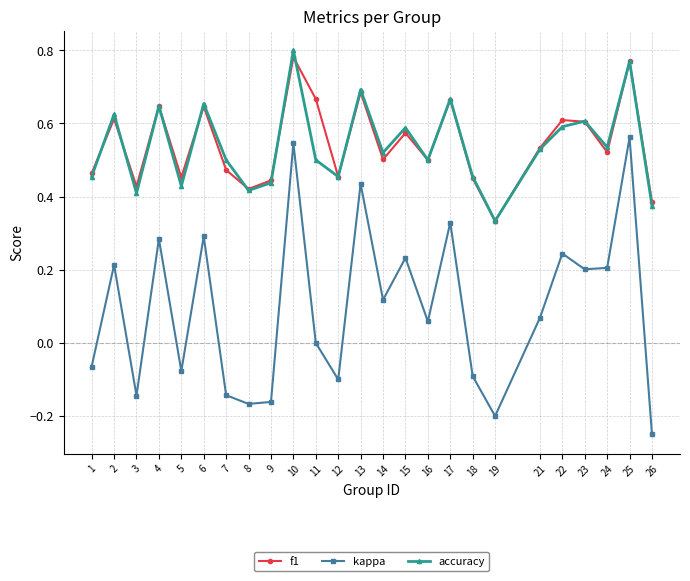

Does the chart have visible grid lines?

Yes